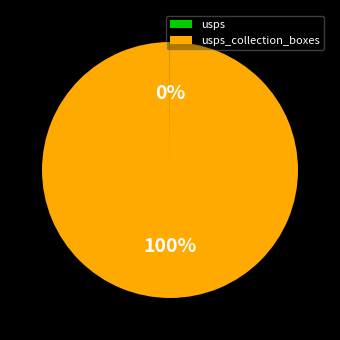

Does any single category account for the majority?

Yes